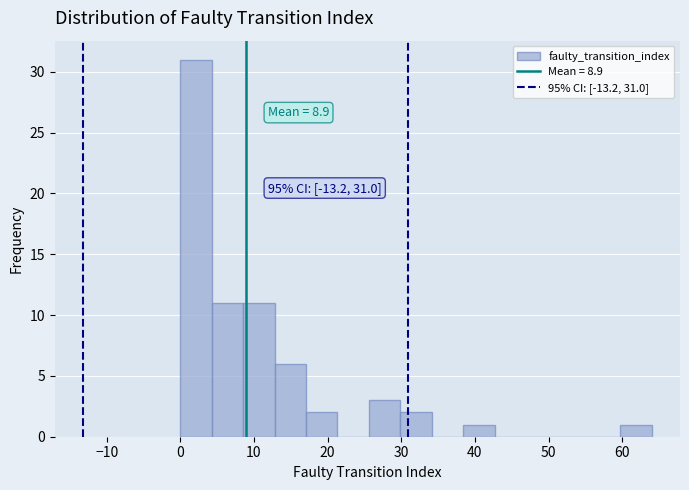

Which range on the x-axis has the tallest bar?

0 to 4